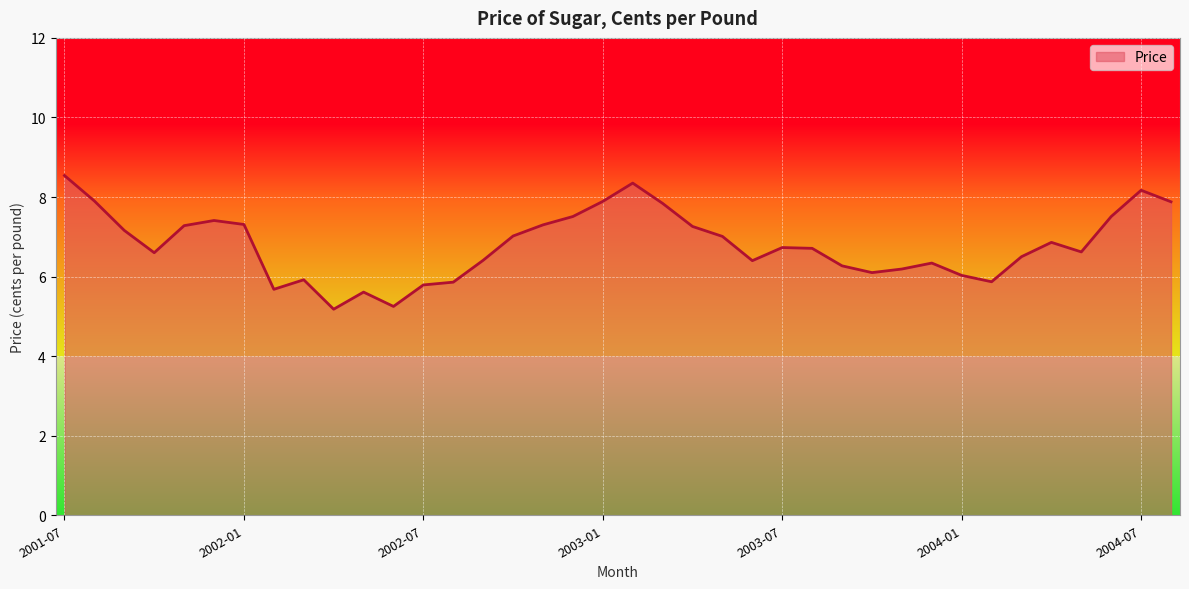

Count the number of data series in this chart.

1